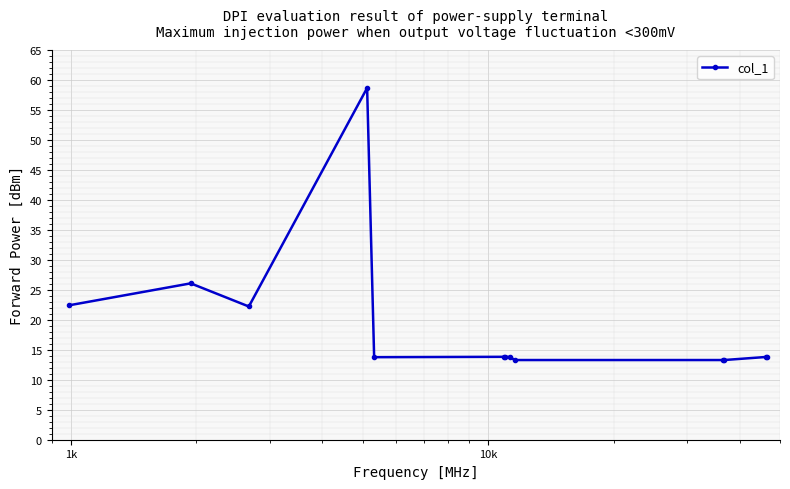

Count the number of categories in the chart.

13